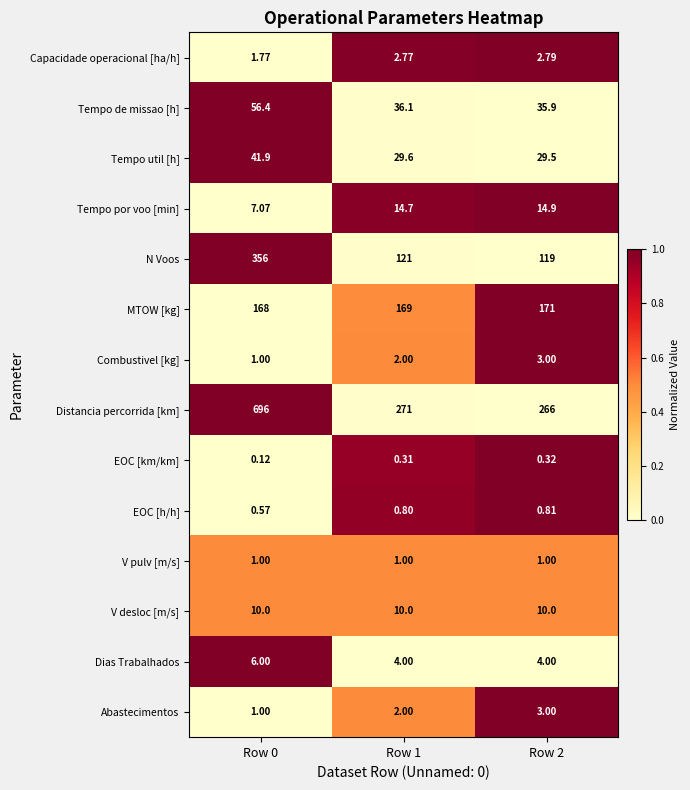

Which series changed the most between Row 0 and Row 1?

Distancia percorrida [km]